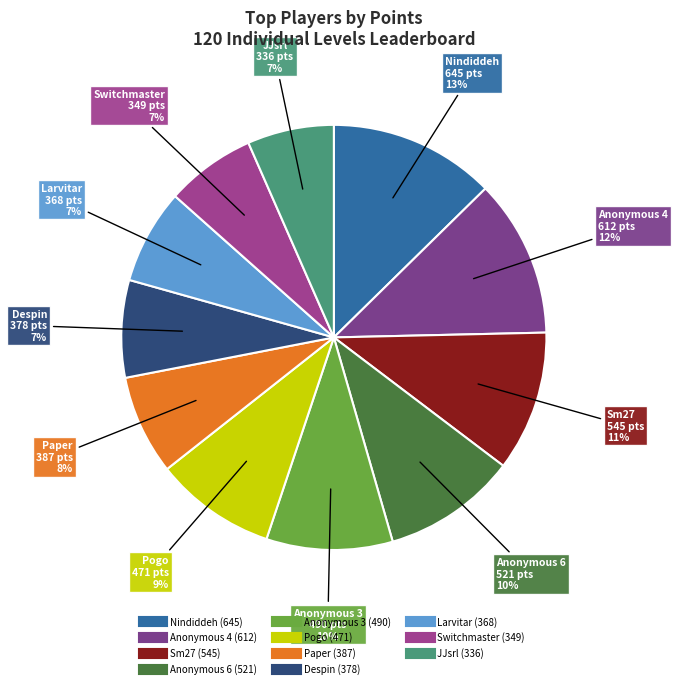

How many segments does this pie chart have?

11